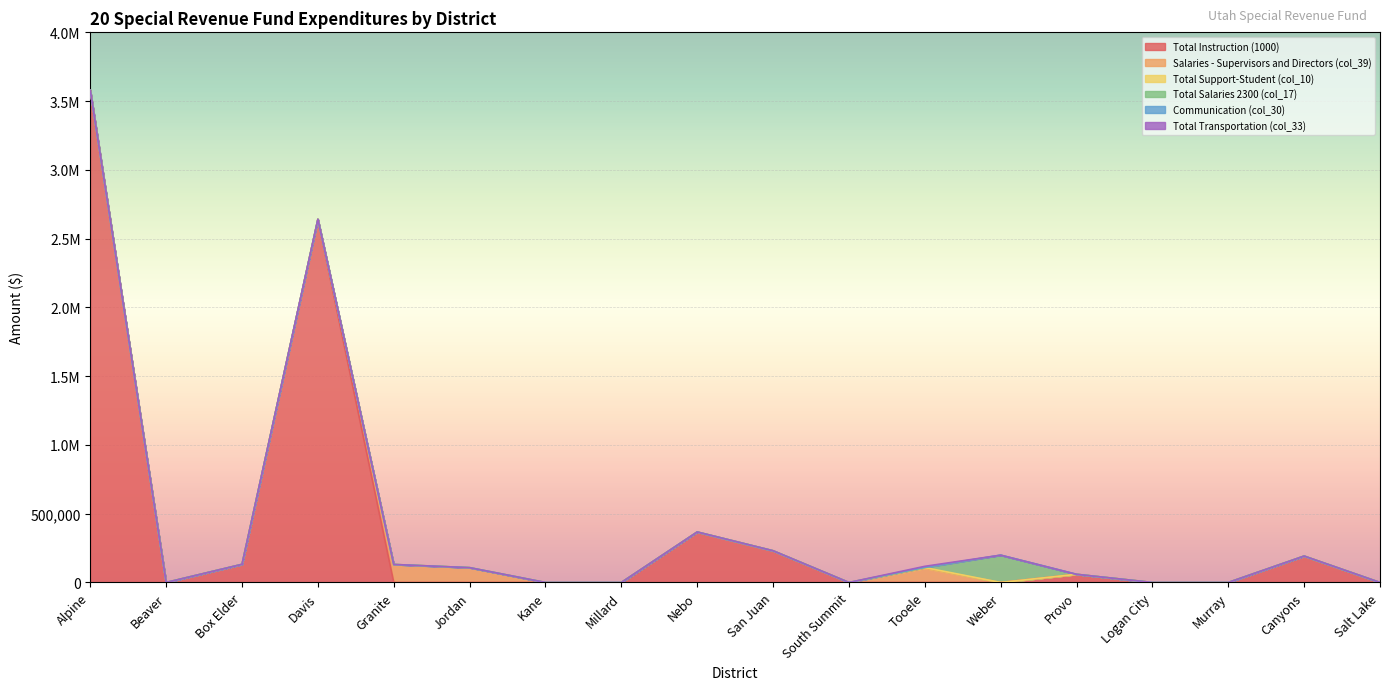

List the series in order of their peak value, highest first.

Total Instruction (1000), Total Salaries 2300 (col_17), Salaries - Supervisors and Directors (col_39), Total Transportation (col_33), Total Support-Student (col_10), Communication (col_30)